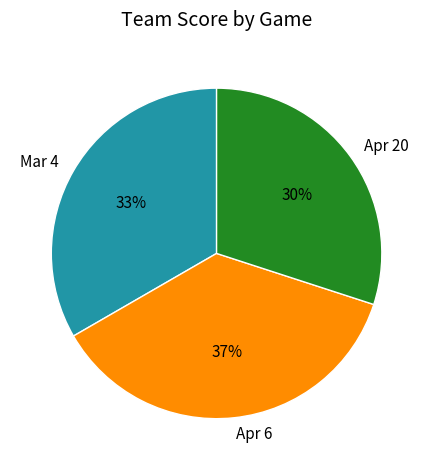

Rank the categories by value from highest to lowest.

Apr 6, Mar 4, Apr 20